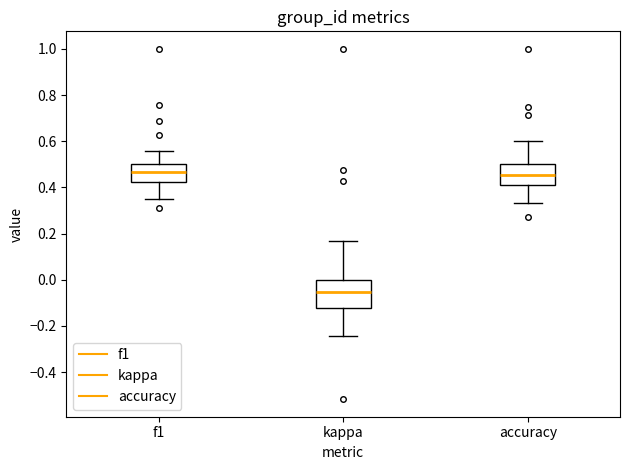

Which box is the tallest, from its lower edge to its upper edge?

kappa